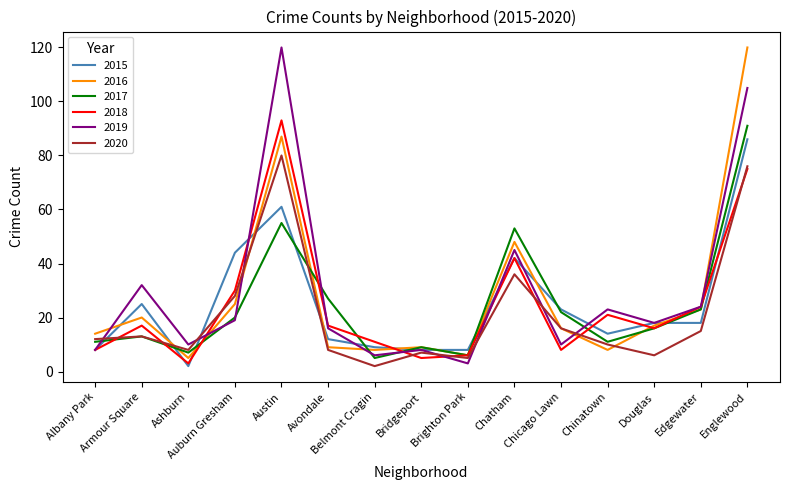

In 2017, how many points are higher than both neighbors (excluding endpoints)?

4